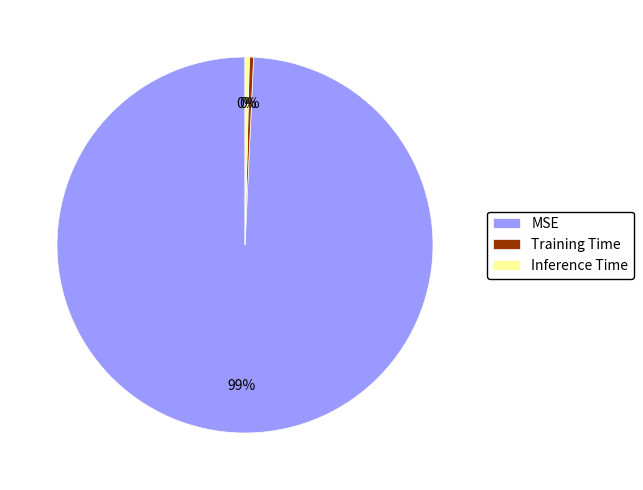

Combined, do Training Time and Inference Time account for over 50%?

No